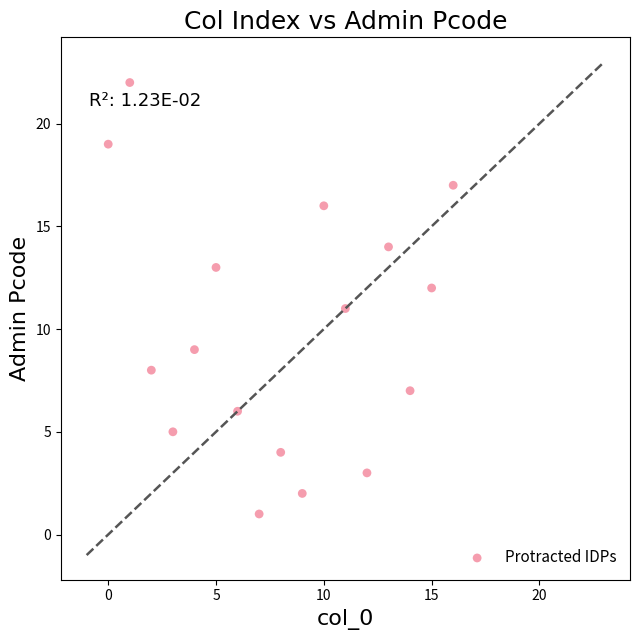

What is the range of Y values (max minus min)?

21